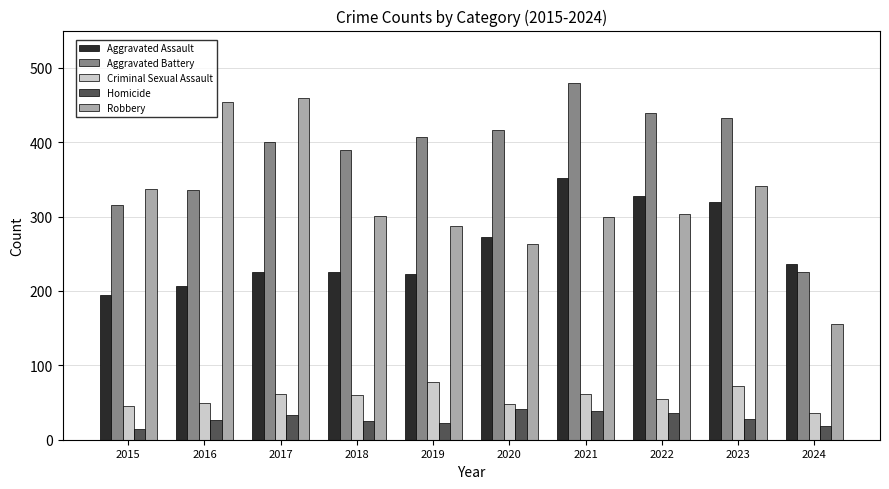

True or false: Aggravated Battery has a value of 316 at 2015.

True